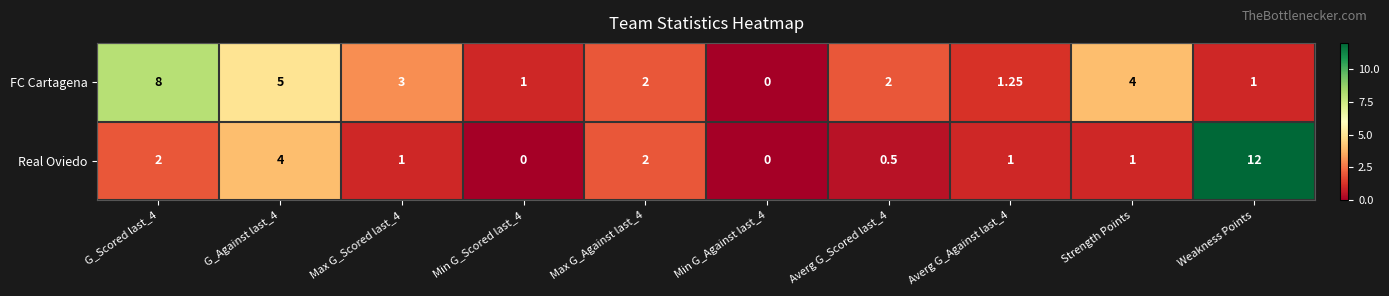

Rank the series by their average value, from highest to lowest.

FC Cartagena, Real Oviedo